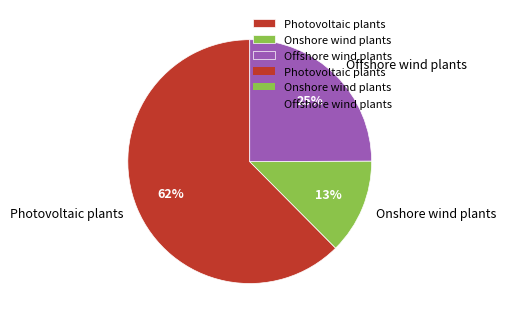

Is there any slice that represents more than half of the pie?

Yes